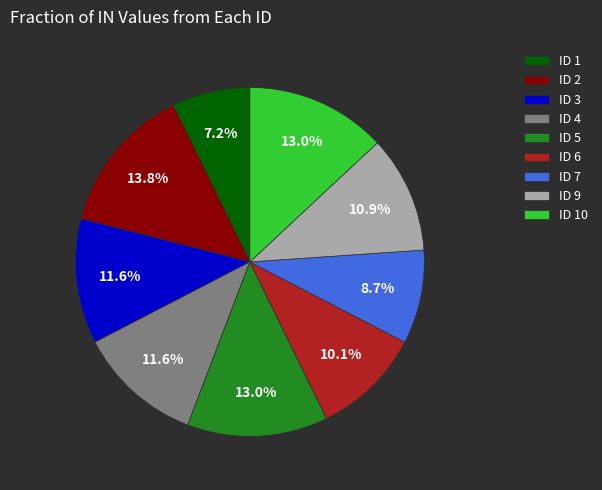

Which slice is the largest?

ID 2